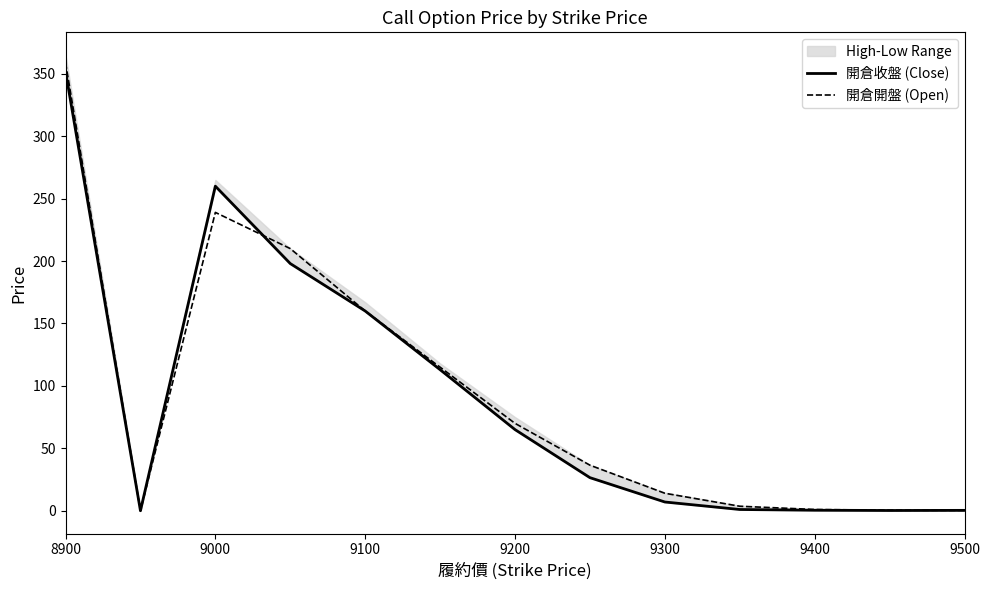

How many lines are shown in the chart?

2